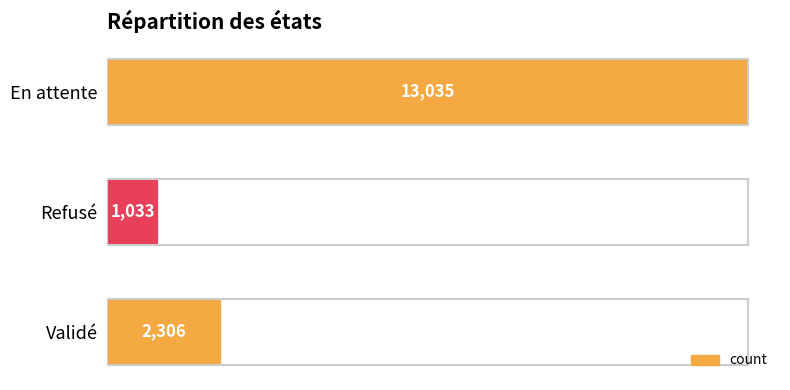

Reading bottom to top, list all the values displayed in this chart.

Validé=2306	Refusé=1033	En attente=13035